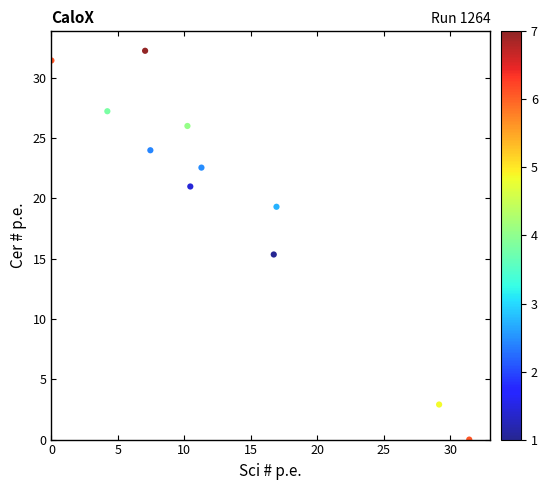

What Y value in the scatter plot is closest to 16?

15.3